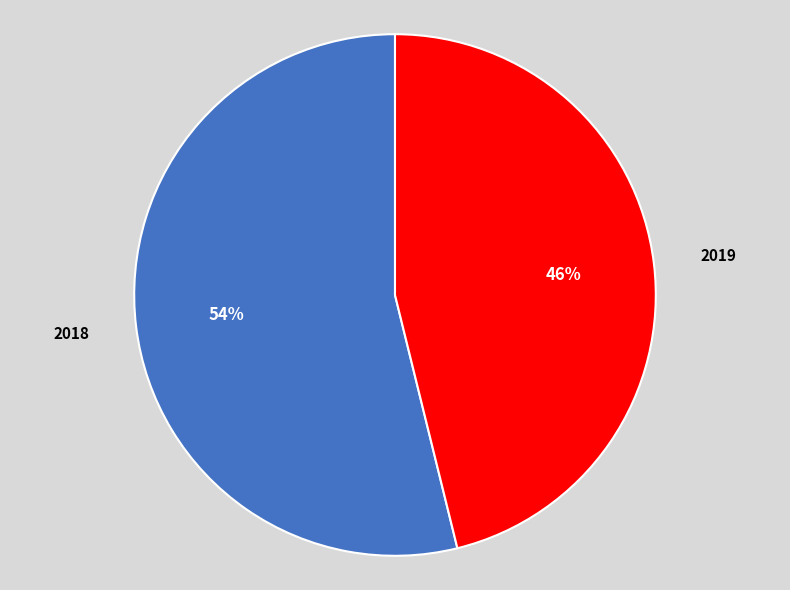

Is 2018 the majority of the pie?

Yes